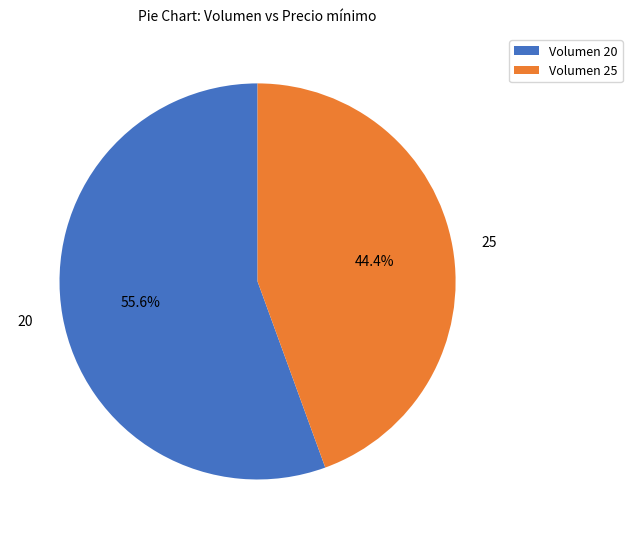

Combined, do 25 and 20 account for over 50%?

Yes